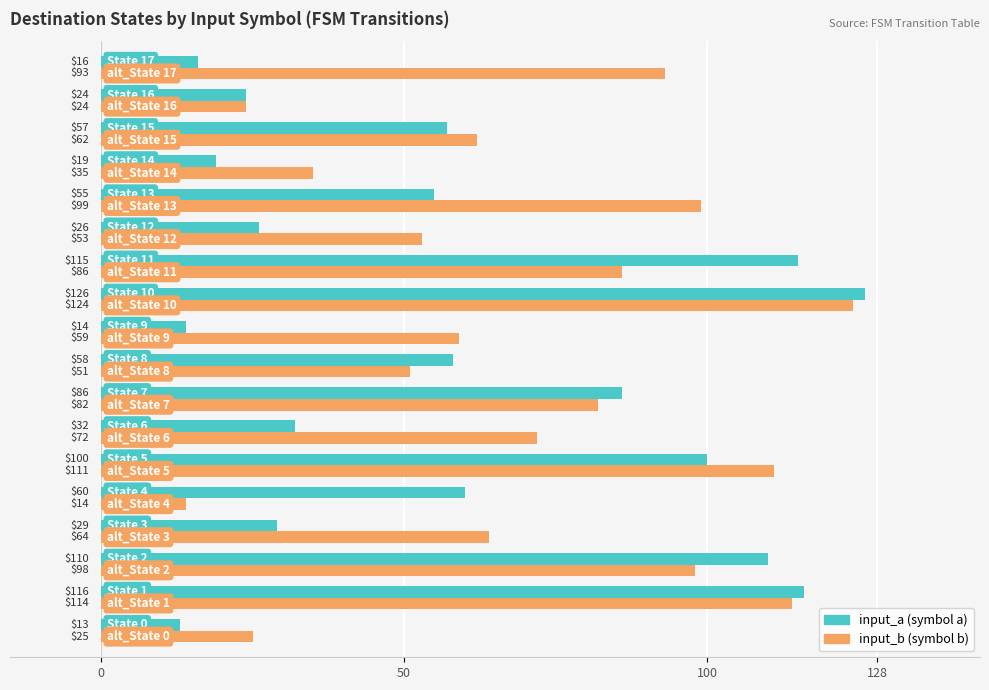

What is the smallest value displayed?

13